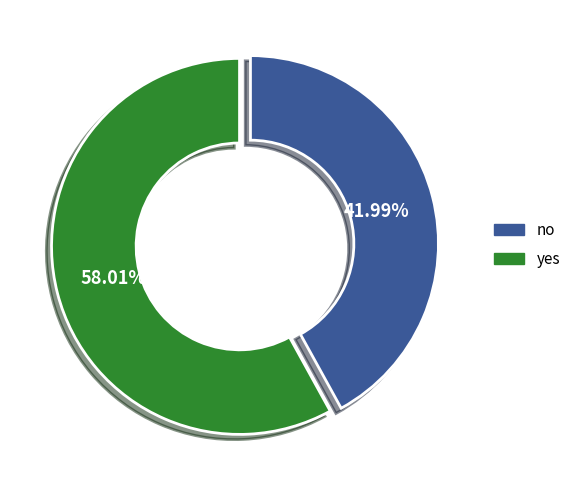

Which slice is the largest?

yes